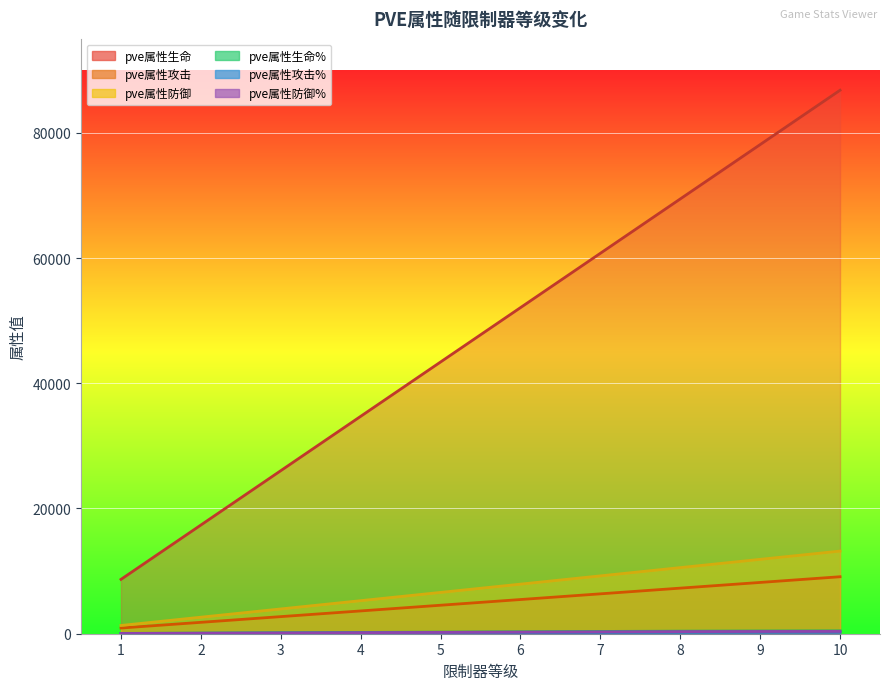

True or false: pve属性防御% and pve属性生命 intersect in this chart.

False